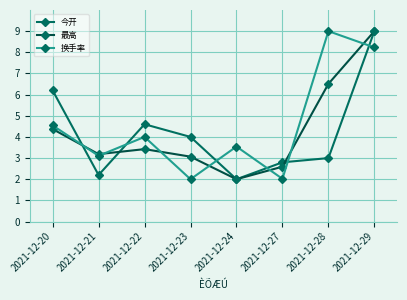

Between 2021-12-22 and 2021-12-28, which series saw the biggest shift?

换手率